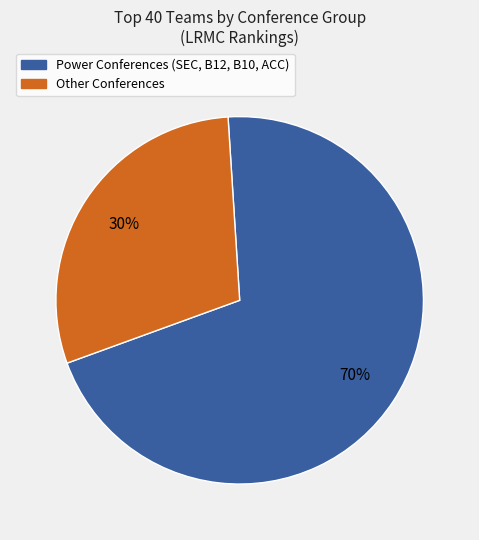

To the nearest percent, what is the average slice percentage?

50%